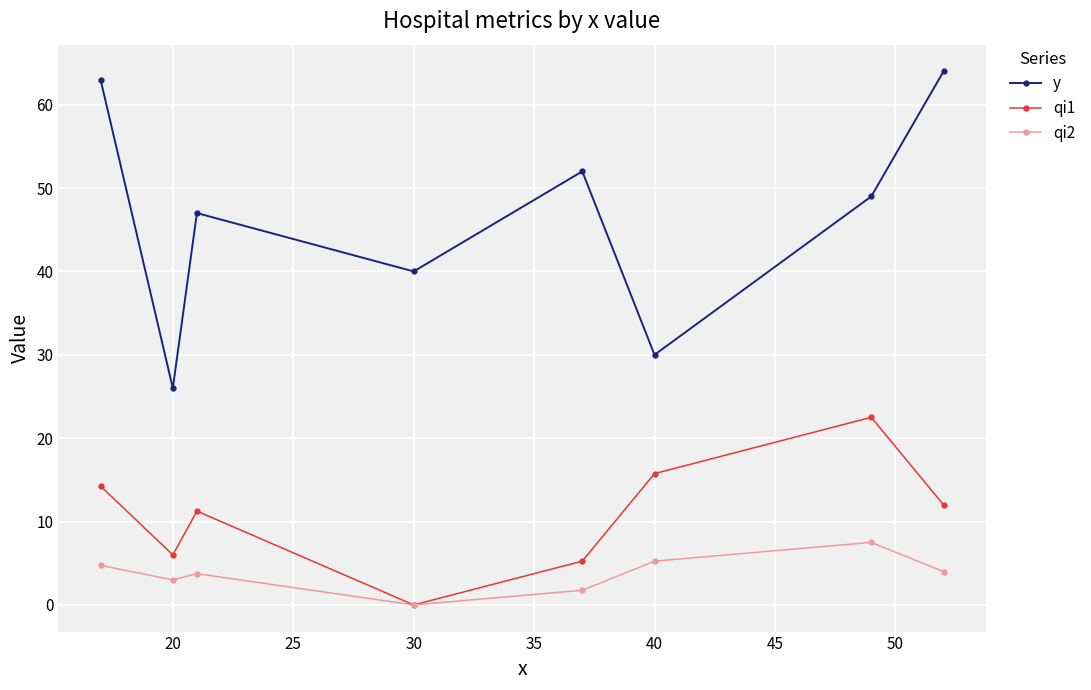

Which series has the widest spread of values?

y